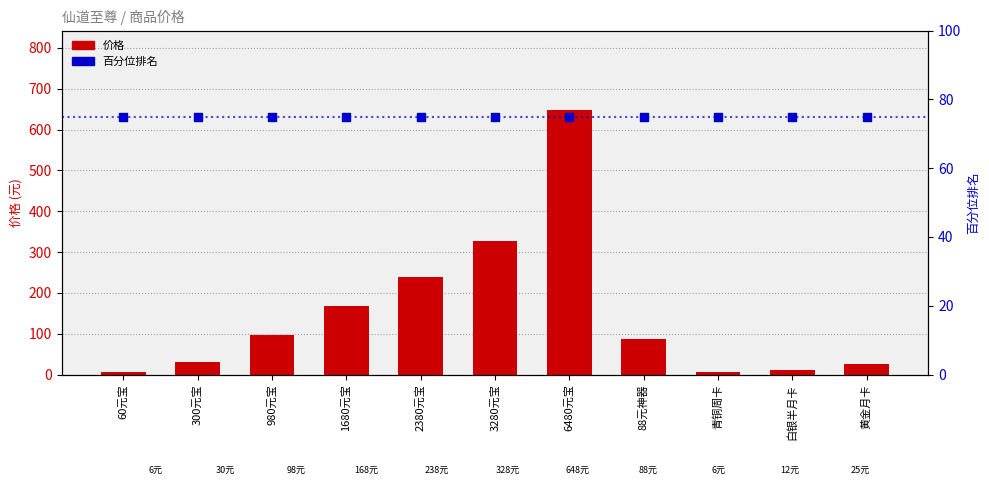

At how many categories does at least one series exceed 509?

1